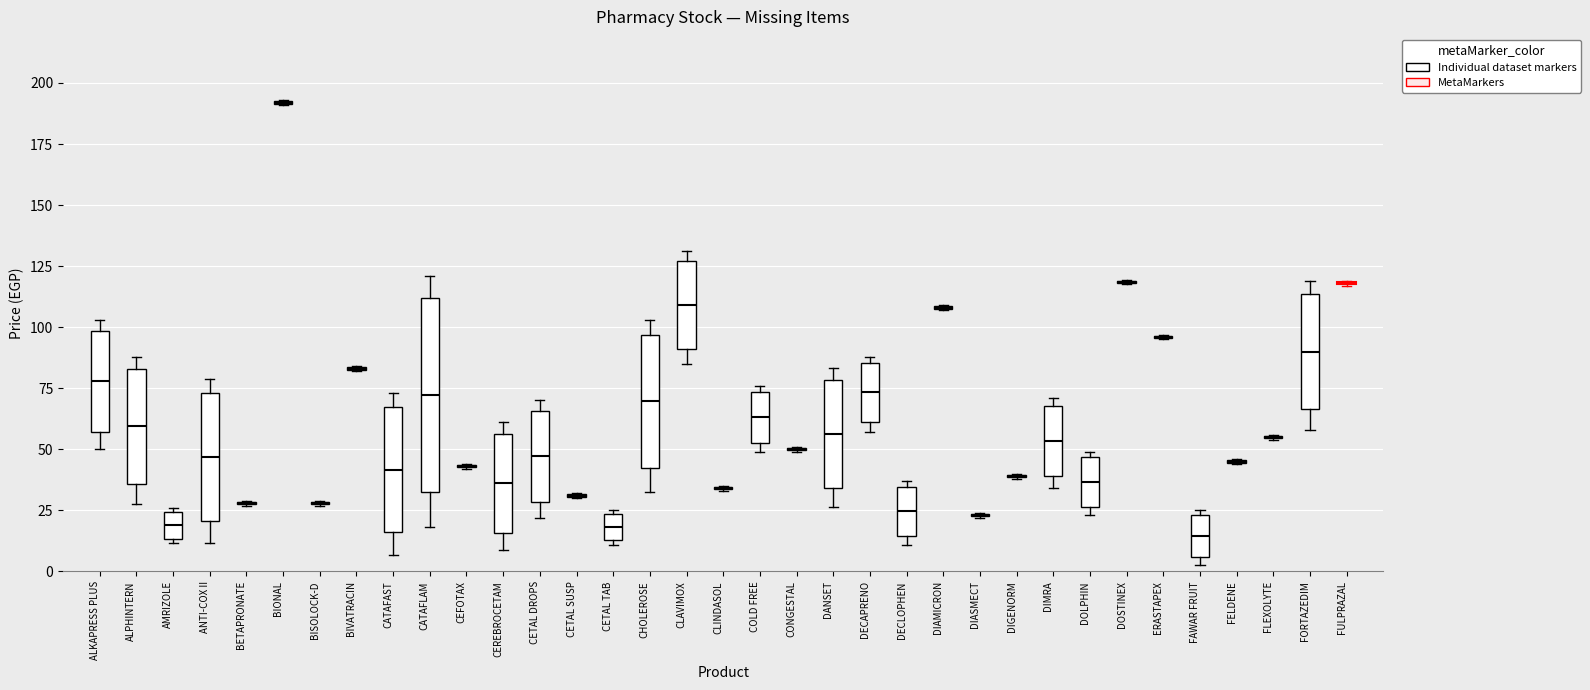

Reading left to right, transcribe this box plot: for each box, give where its median line is, the range the box spans, and where its two whiskers end, as read against the y-axis. The values are not printed on the chart, so give them approximately, as read against the axis.

ALKAPRESS PLUS: median 80, box 55 to 100, whiskers 50 to 105
ALPHINTERN: median 60, box 35 to 85, whiskers 30 to 90
AMRIZOLE: median 20, box 15 to 25, whiskers 10 to 25
ANTI-COX II: median 45, box 20 to 75, whiskers 10 to 80
BETAPRONATE: box collapsed to a line at 30, whiskers 25 to 30
BIONAL: box collapsed to a line at 190, whiskers 190 to 195
BISOLOCK-D: box collapsed to a line at 30, whiskers 25 to 30
BIVATRACIN: box collapsed to a line at 85, whiskers 80 to 85
CATAFAST: median 40, box 15 to 65, whiskers 5 to 75
CATAFLAM: median 70, box 30 to 110, whiskers 20 to 120
CEFOTAX: box collapsed to a line at 45, whiskers 40 to 45
CEREBROCETAM: median 35, box 15 to 55, whiskers 10 to 60
CETAL DROPS: median 45, box 30 to 65, whiskers 20 to 70
CETAL SUSP: box collapsed to a line at 30, whiskers 30 to 30
CETAL TAB: median 20, box 15 to 25, whiskers 10 to 25
CHOLEROSE: median 70, box 40 to 95, whiskers 35 to 105
CLAVIMOX: median 110, box 90 to 125, whiskers 85 to 130
CLINDASOL: box collapsed to a line at 35, whiskers 35 to 35
COLD FREE: median 65, box 55 to 75, whiskers 50 to 75 (just above the box's upper edge)
CONGESTAL: box collapsed to a line at 50, whiskers 50 to 50
DANSET: median 55, box 35 to 80, whiskers 25 to 85
DECAPRENO: median 75, box 60 to 85, whiskers 55 to 90
DECLOPHEN: median 25, box 15 to 35, whiskers 10 to 35 (just above the box's upper edge)
DIAMICRON: box collapsed to a line at 110, whiskers 105 to 110
DIASMECT: box collapsed to a line at 25, whiskers 20 to 25
DIGENORM: box collapsed to a line at 40, whiskers 40 to 40
DIMRA: median 55, box 40 to 70, whiskers 35 to 70 (just above the box's upper edge)
DOLPHIN: median 35, box 25 to 45, whiskers 25 (just below the box's lower edge) to 50
DOSTINEX: box collapsed to a line at 120, whiskers 120 to 120
ERASTAPEX: box collapsed to a line at 95, whiskers 95 to 95
FAWAR FRUIT: median 15, box 5 to 25, whiskers 5 (just below the box's lower edge) to 25 (just above the box's upper edge)
FELDENE: box collapsed to a line at 45, whiskers 45 to 45
FLEXOLYTE: box collapsed to a line at 55, whiskers 55 to 55
FORTAZEDIM: median 90, box 65 to 115, whiskers 60 to 120
FULPRAZAL: box collapsed to a line at 120, whiskers 115 to 120